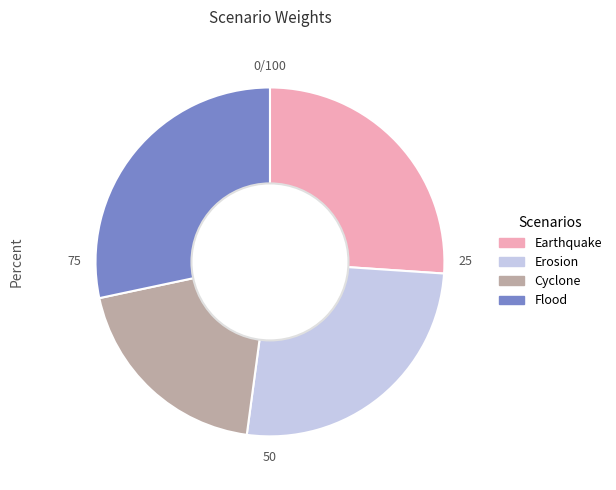

Does Cyclone represent more than half of the total?

No